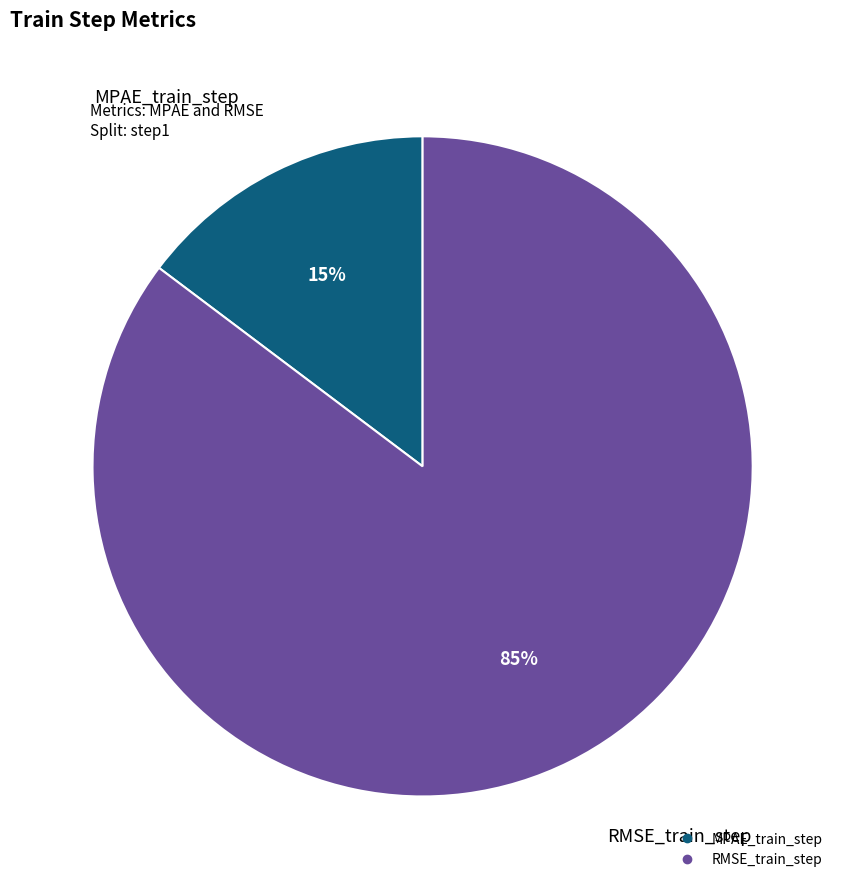

What percentage is the RMSE_train_step slice, to the nearest percent?

85%